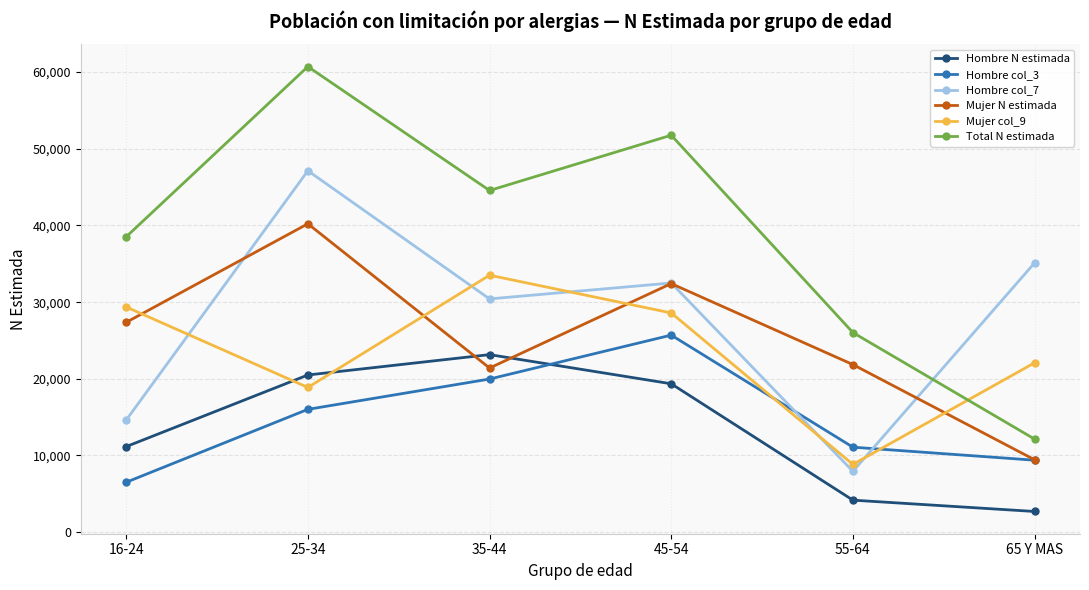

What is the average value of the Hombre col_7 series?

27956